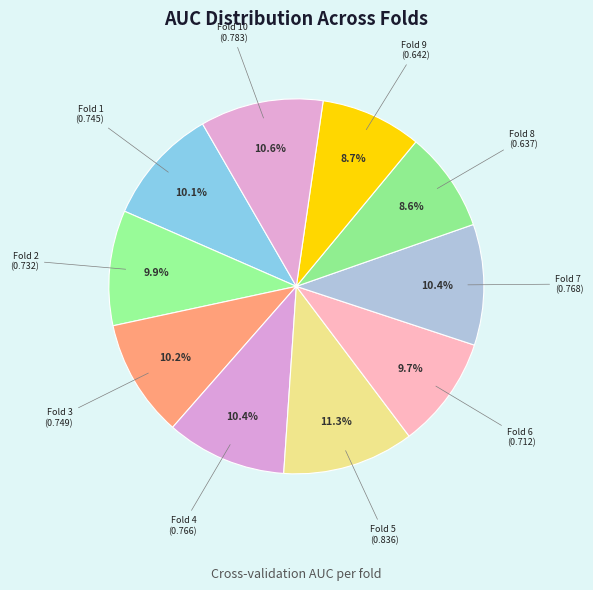

Count the number of slices in the pie.

10